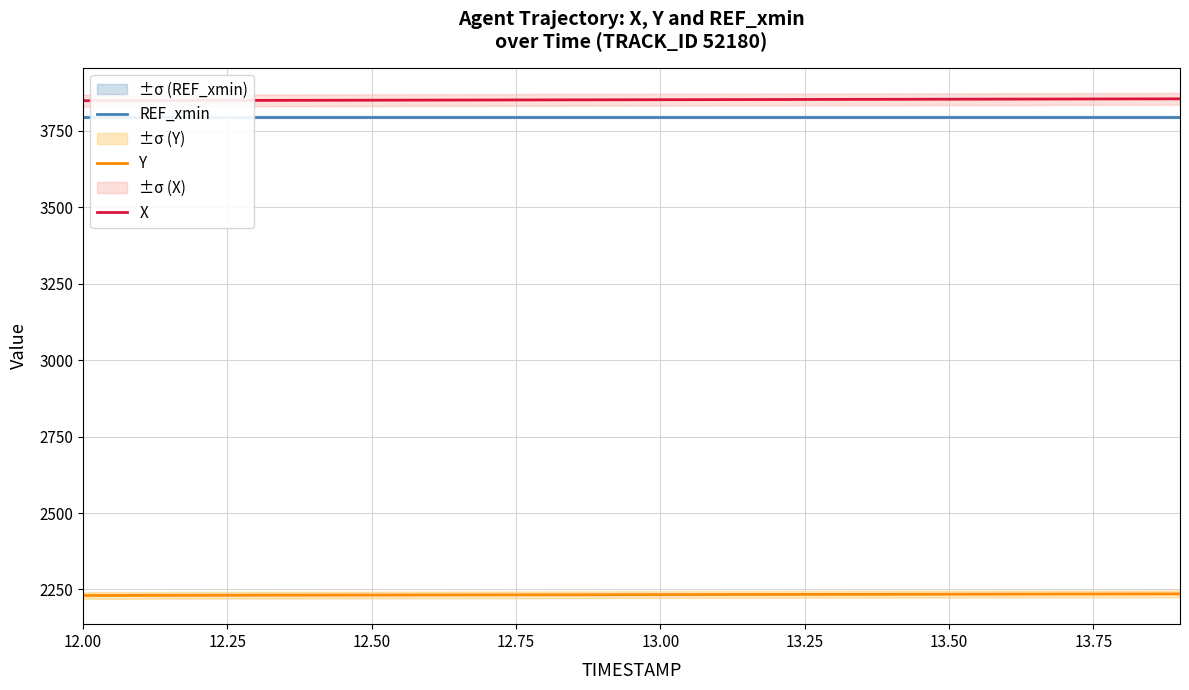

What is the maximum value for Y?

2235.6